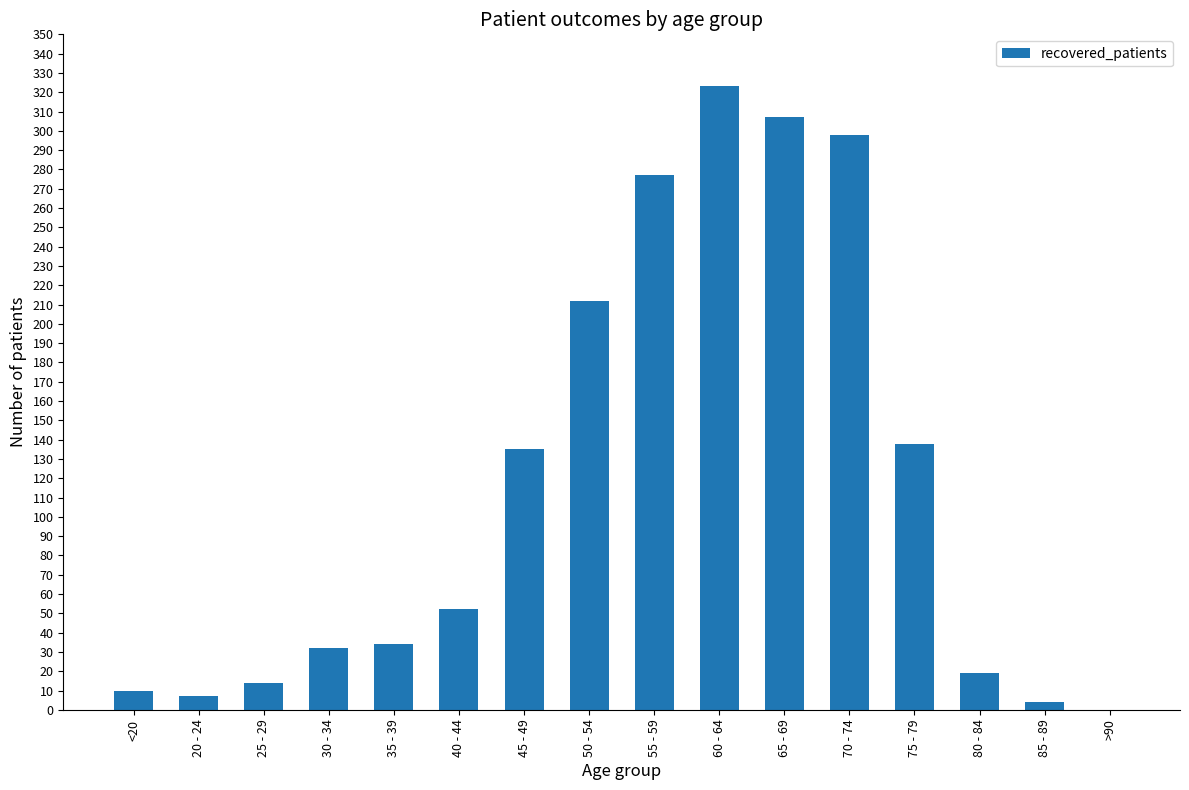

Count the number of data series in this chart.

1